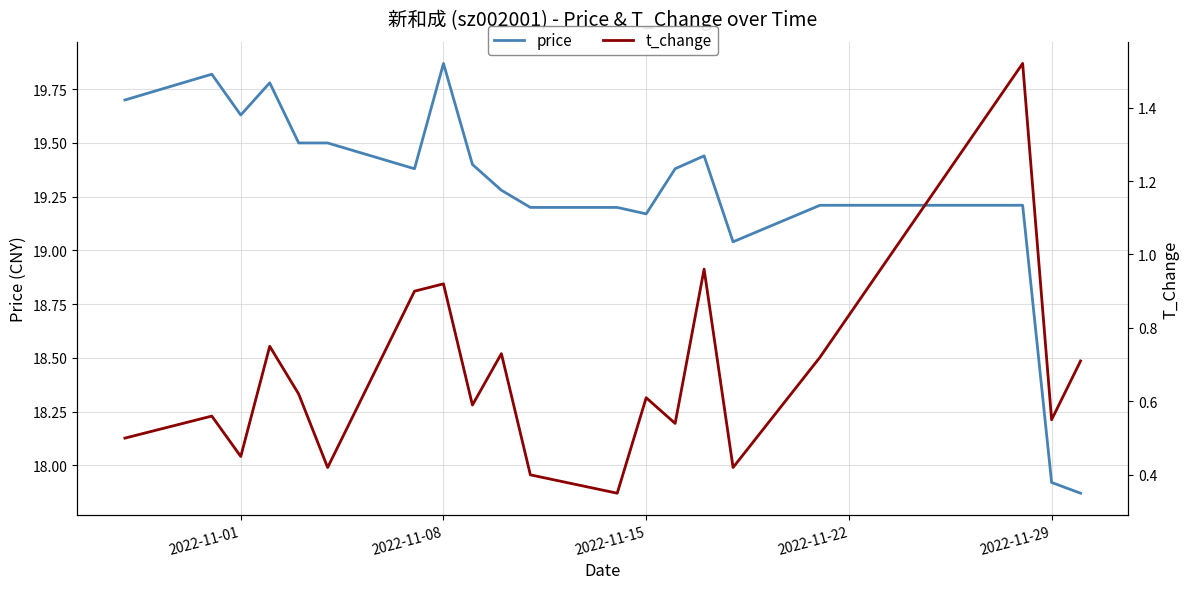

At which label is price closest to 18?

2022-11-29